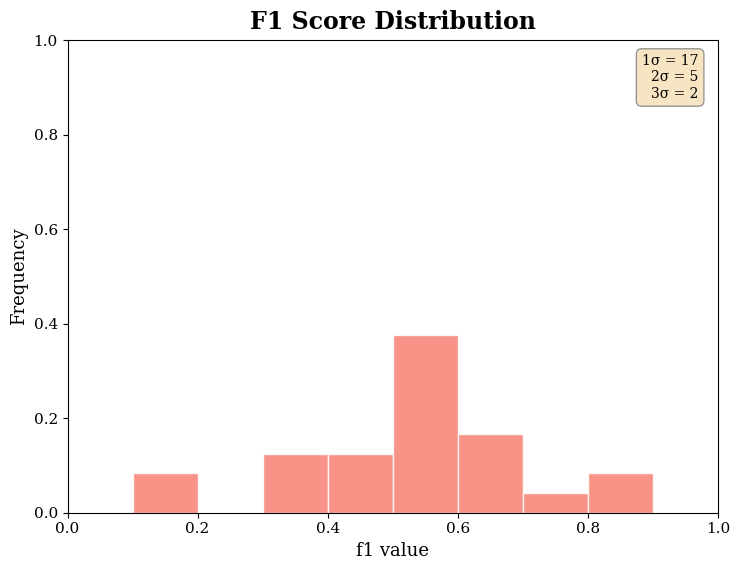

Which range on the x-axis has the tallest bar?

0.5 to 0.6